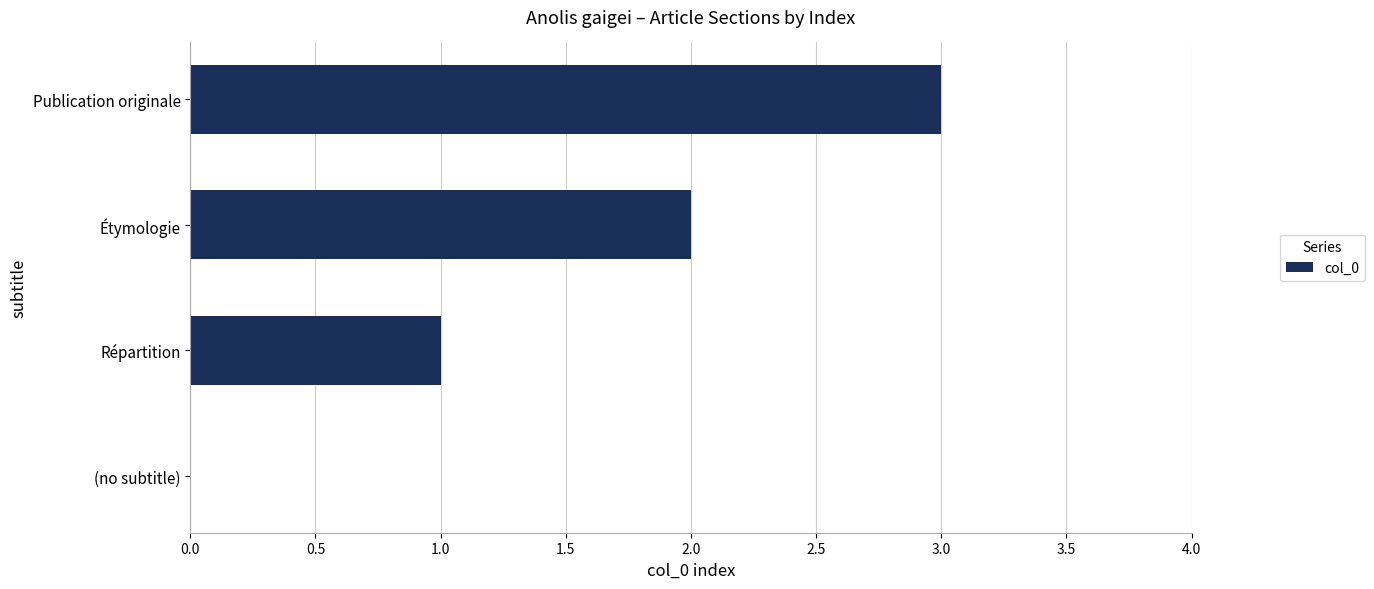

At which category does the chart reach its peak across all series?

Publication originale